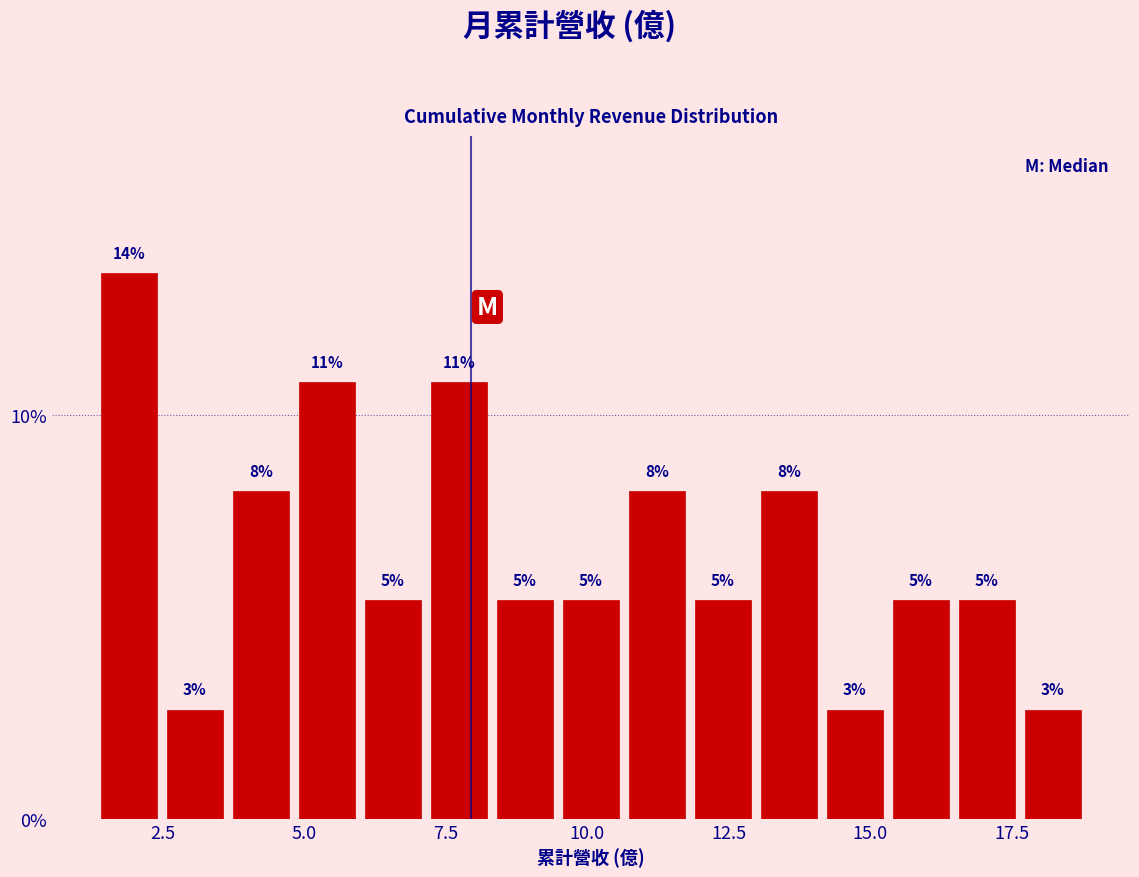

Around what value on the x-axis is the tallest bar? Give the approximate position of its centre, as read against the axis.

2.0